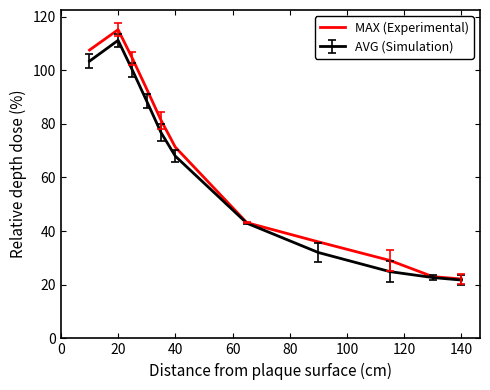

What is the maximum value shown in the chart?

115.1